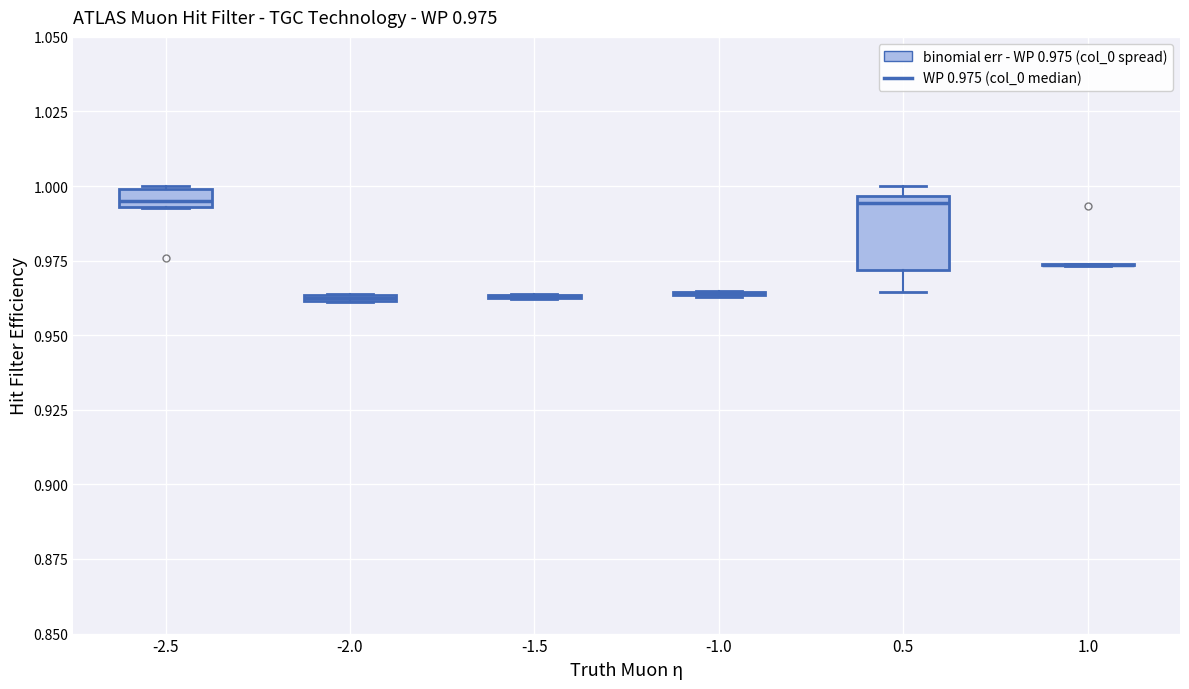

Which box is the tallest, from its lower edge to its upper edge?

0.5